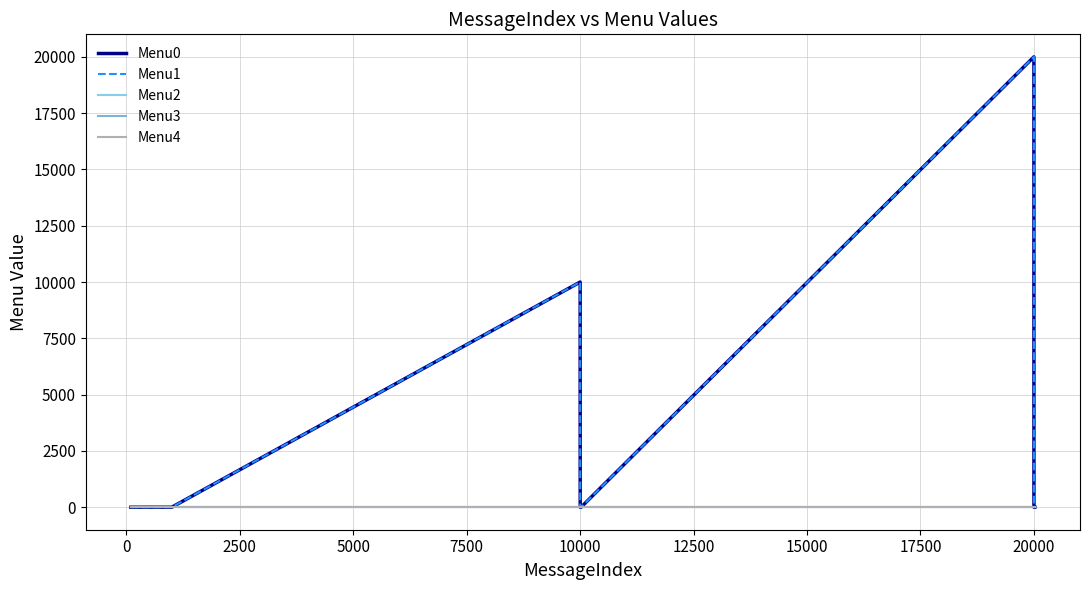

What is the label of the 6th point from the left?

10000